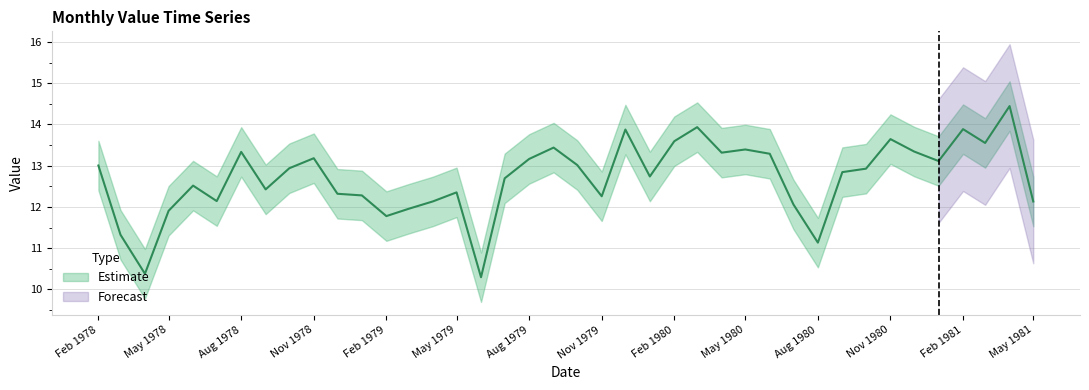

True or false: the data shows 4.8 at 32.

False